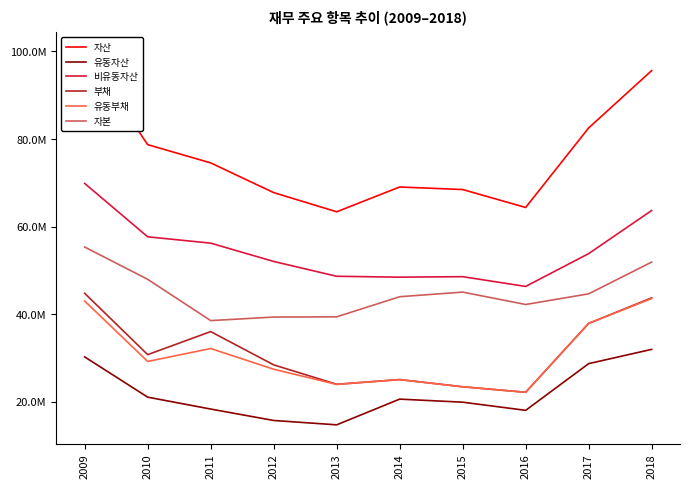

At how many categories does at least one series exceed 98910693?

1